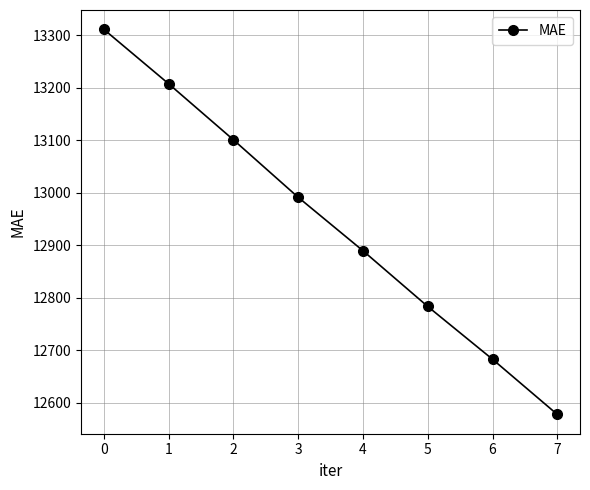

What is the change in value from 5 to 6?

-100.6